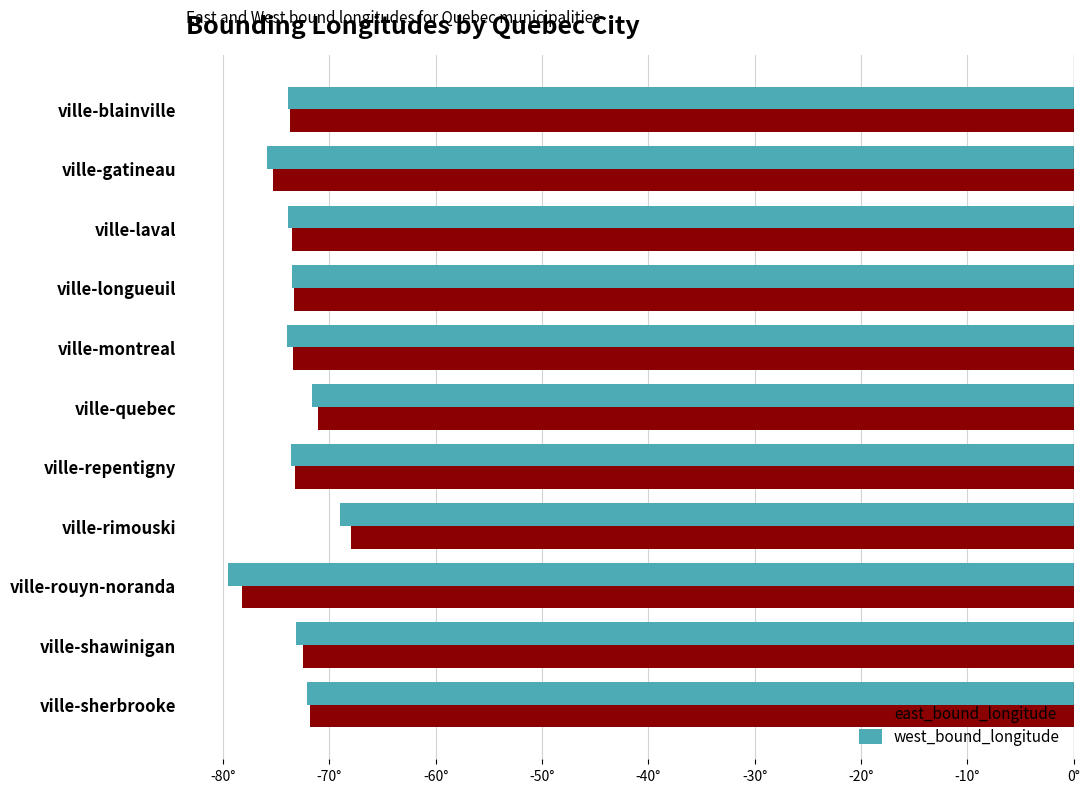

Rank the series by their average value, from lowest to highest.

west_bound_longitude, east_bound_longitude